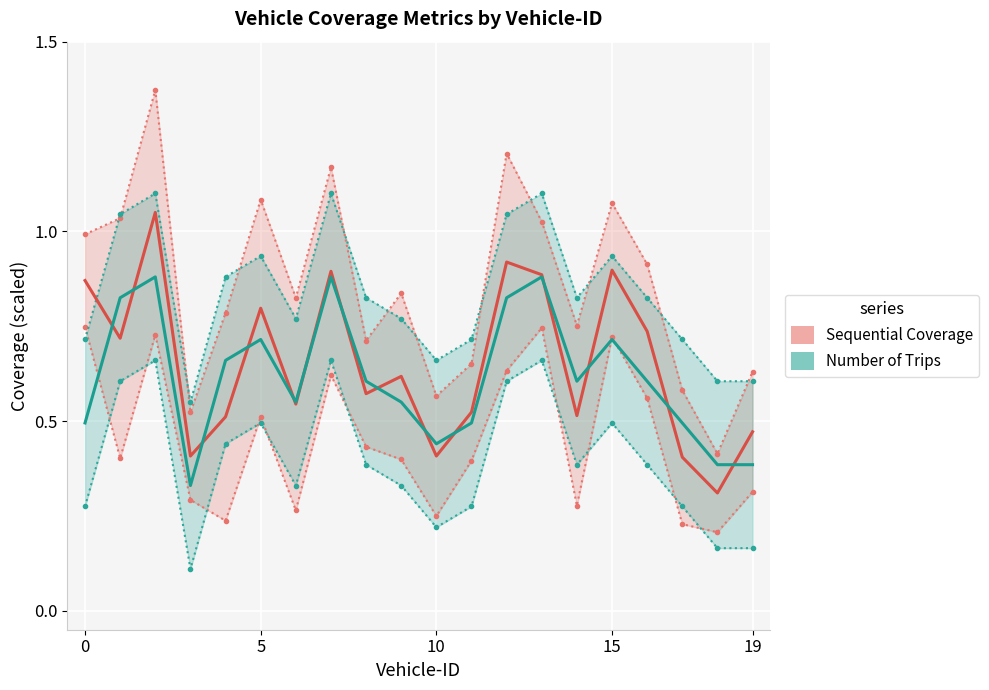

The Sequential Coverage series shows 0.6 at 8. True or false?

True